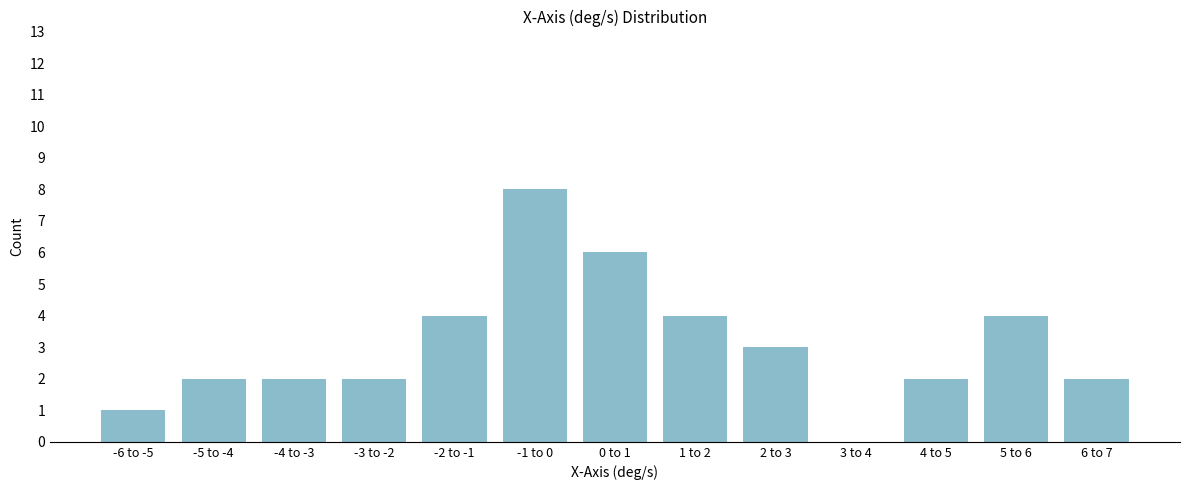

Reading right to left, transcribe all the data shown in this chart.

6 to 7=2	5 to 6=4	4 to 5=2	3 to 4=0	2 to 3=3	1 to 2=4	0 to 1=6	-1 to 0=8	-2 to -1=4	-3 to -2=2	-4 to -3=2	-5 to -4=2	-6 to -5=1